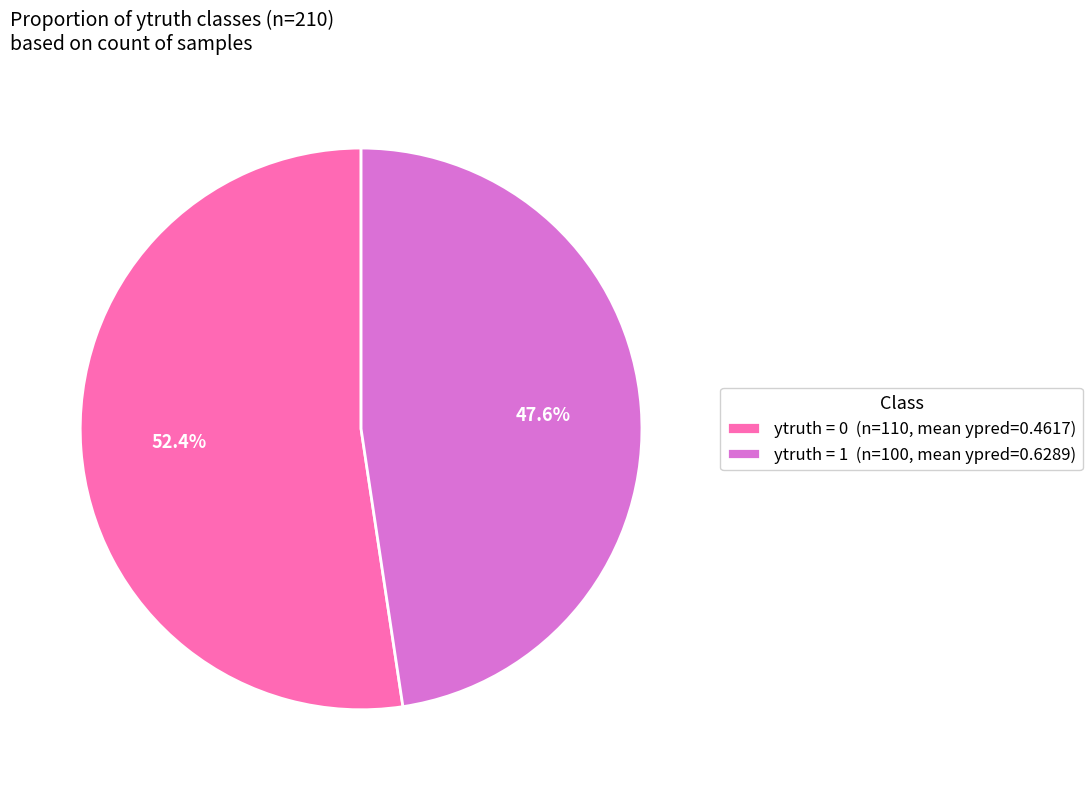

How many segments does this pie chart have?

2